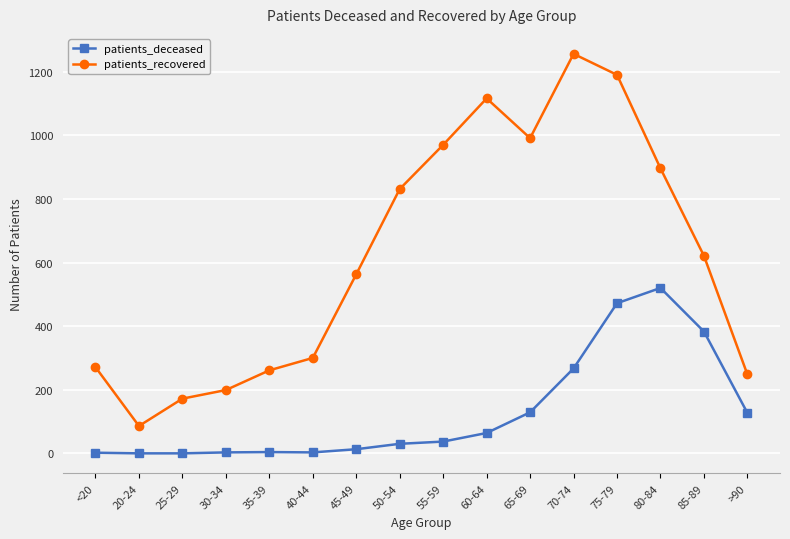

What position from the left is 30-34?

4